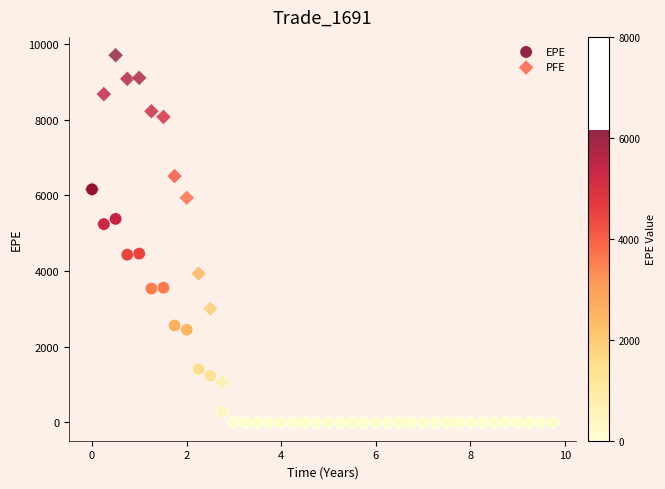

What are all the series names shown in the legend?

EPE, PFE